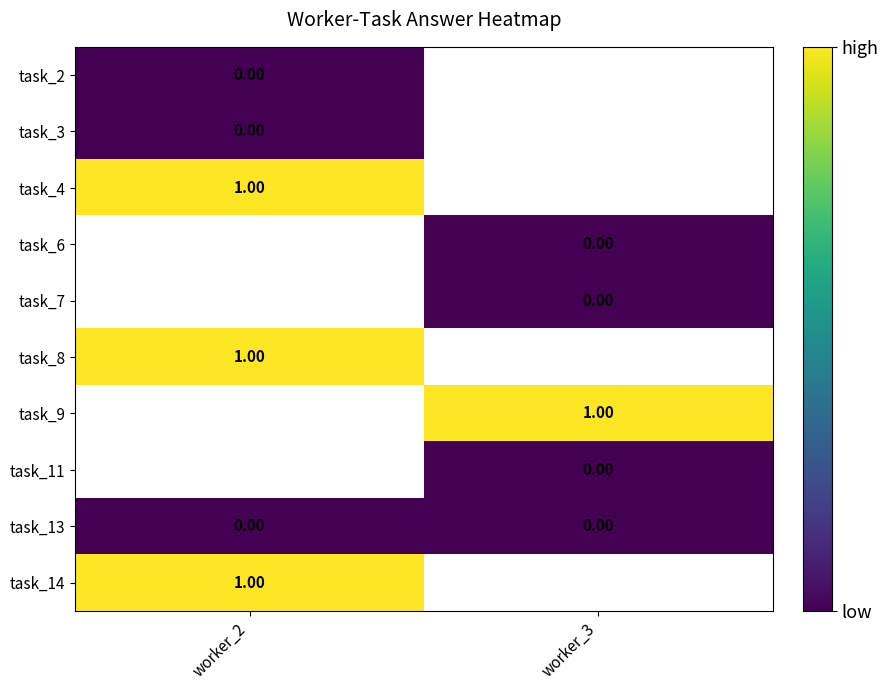

Is the value of task_7 at worker_3 greater than the value of task_8 at worker_2?

No